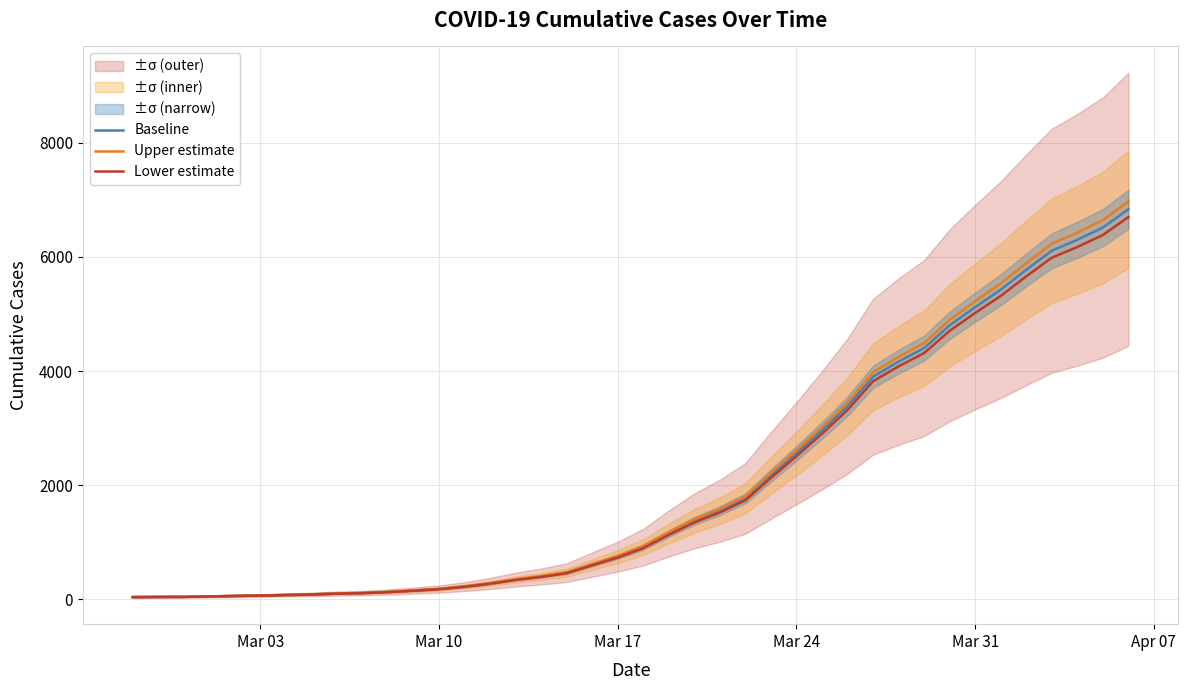

What is the value of the Upper estimate point at the 37th from the left?

6229.1